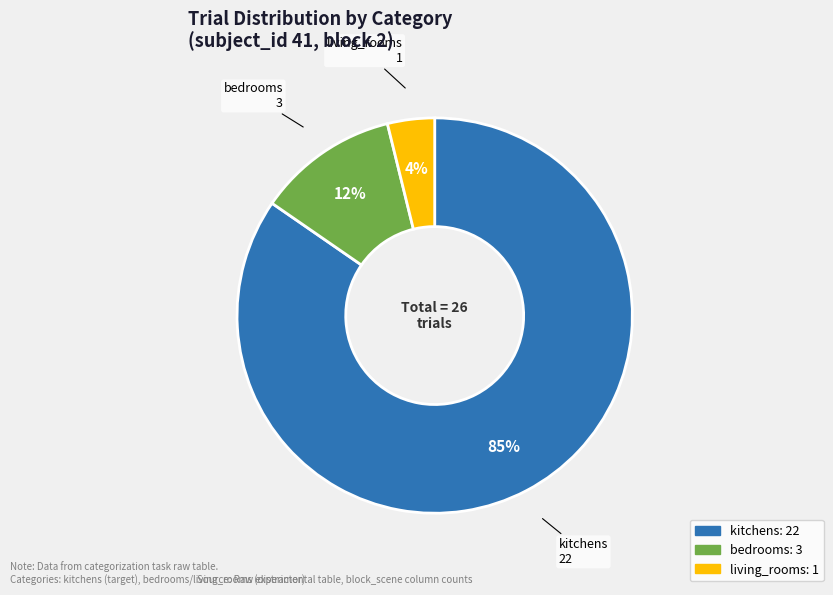

Which category accounts for the majority?

kitchens